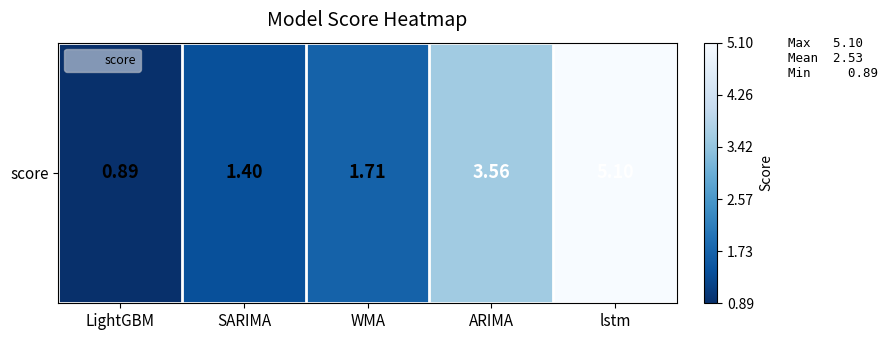

At which label is the value closest to 2?

WMA